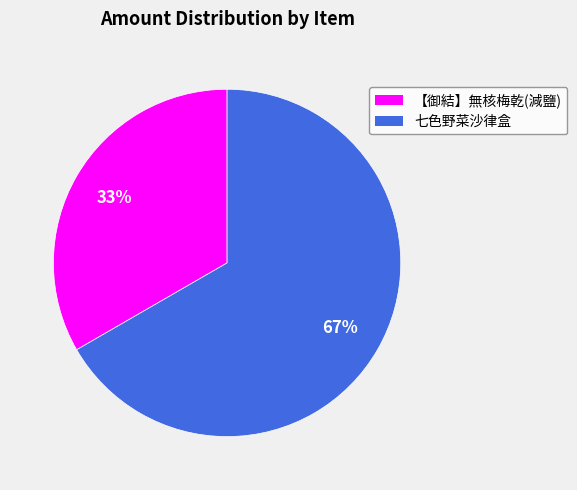

The 七色野菜沙律盒 slice represents 57% of the pie. True or false?

False